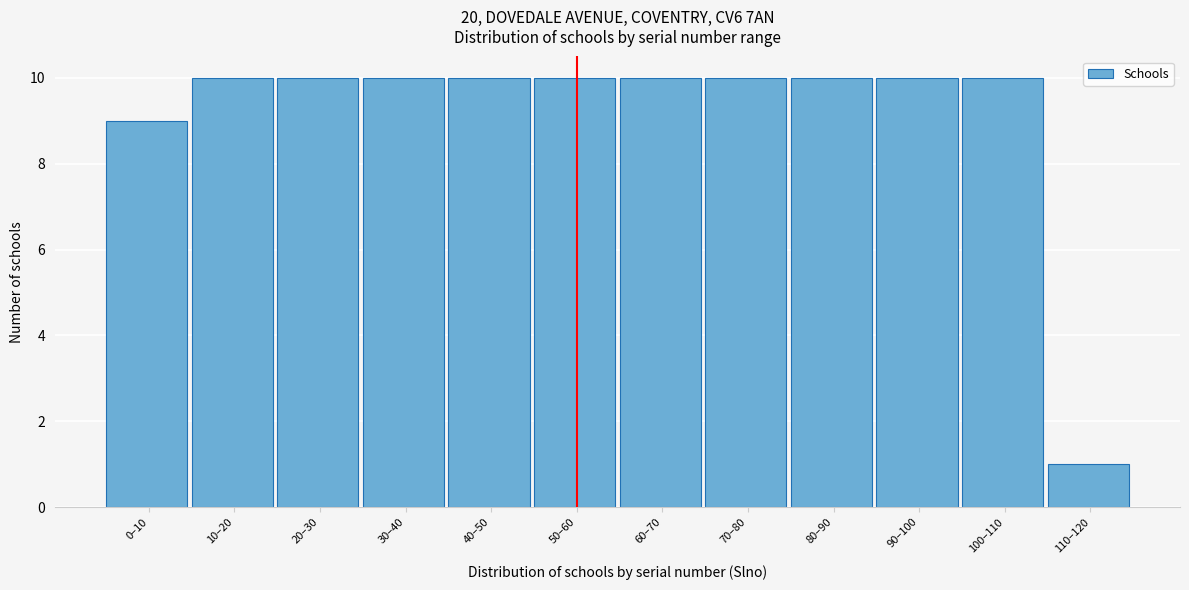

Reading left to right, list all the values displayed in this chart.

9	10	10	10	10	10	10	10	10	10	10	1